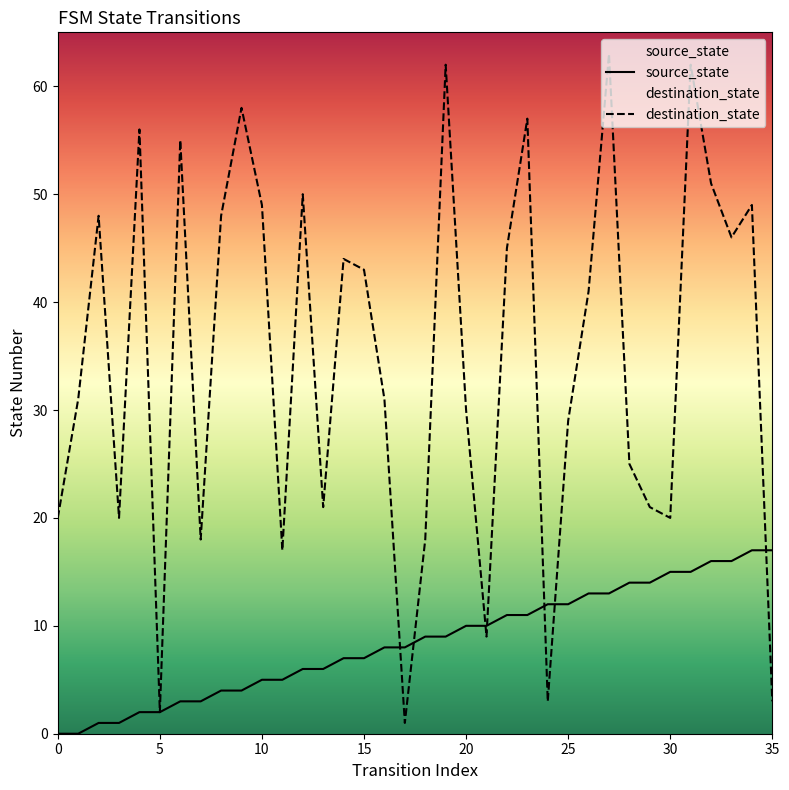

How many times do source_state and destination_state cross each other?

7